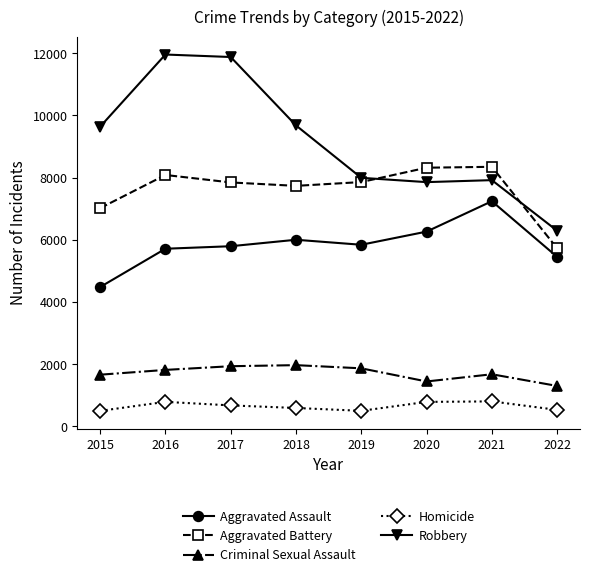

At how many categories does at least one series exceed 6720?

7